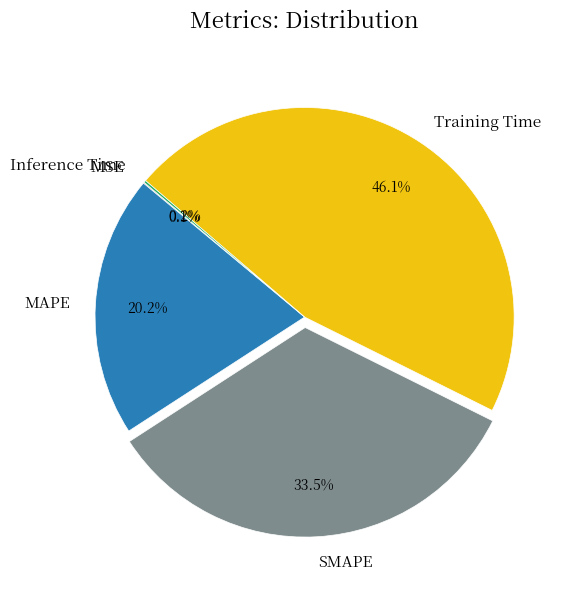

What is the largest slice in the pie chart?

Training Time